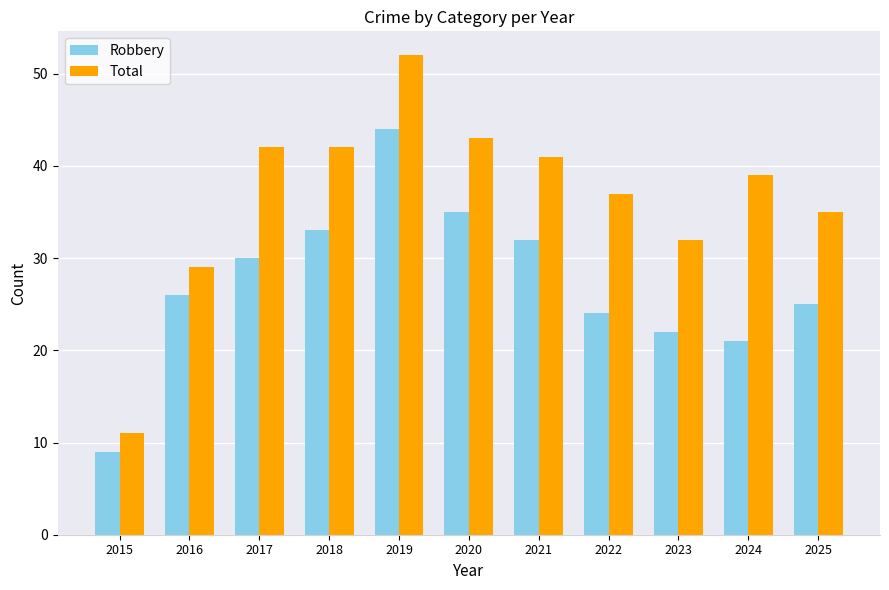

List the series in order of their peak value, highest first.

Total, Robbery